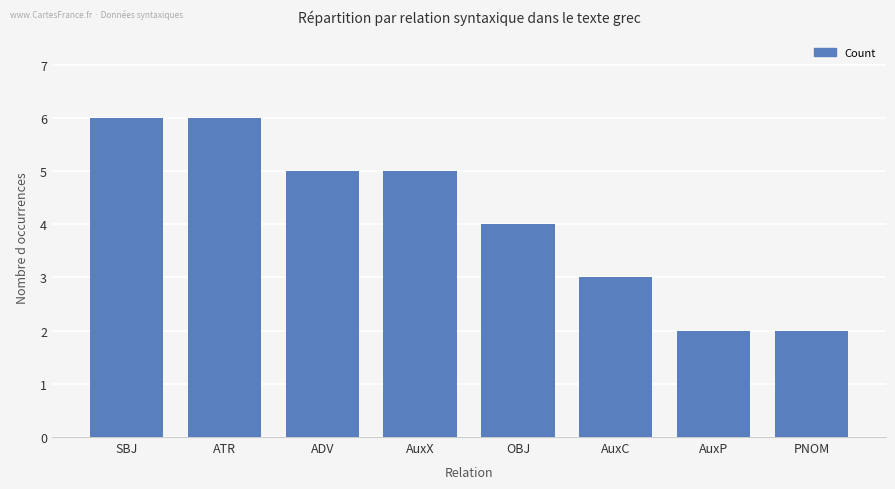

What is the label of the 3rd bar from the right?

AuxC